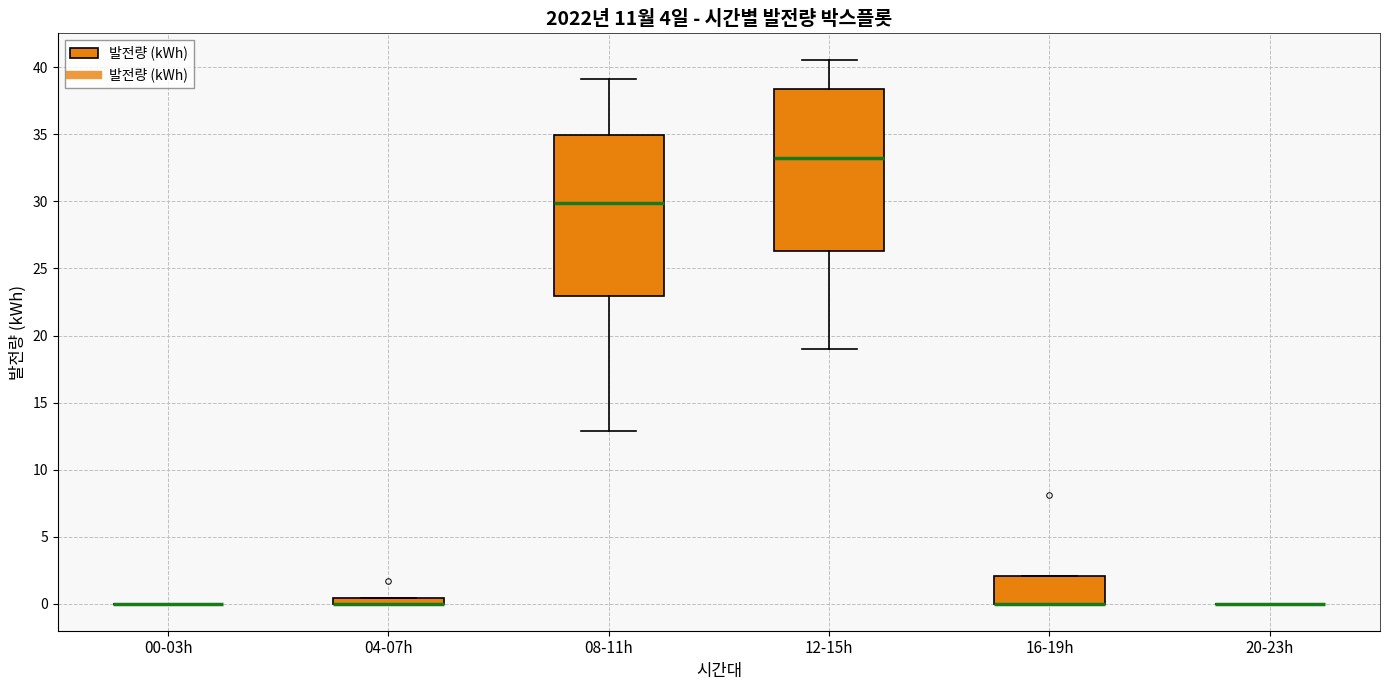

Where is the upper edge of the box for 16-19h on the y-axis? The values are not printed on the chart, so give them approximately, as read against the axis.

2.0